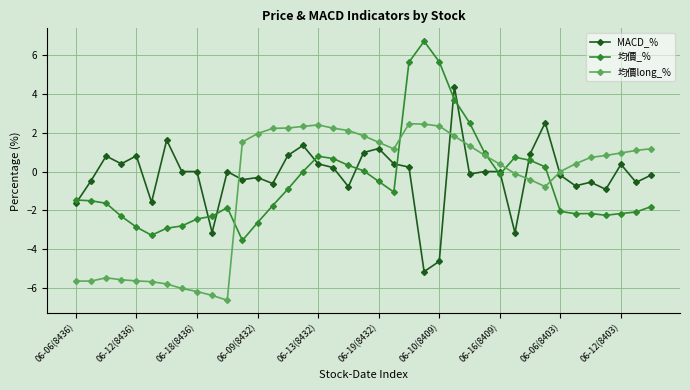

List the series in order of their peak value, highest first.

均價_%, MACD_%, 均價long_%